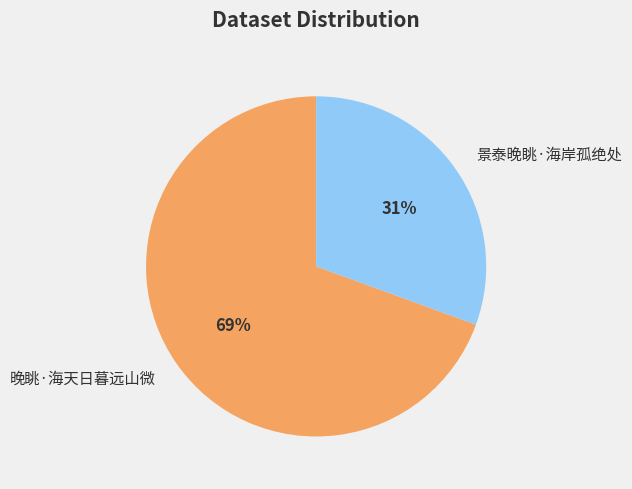

Is the sum of 晚眺·海天日暮远山微 and 景泰晚眺·海岸孤绝处 greater than half?

Yes